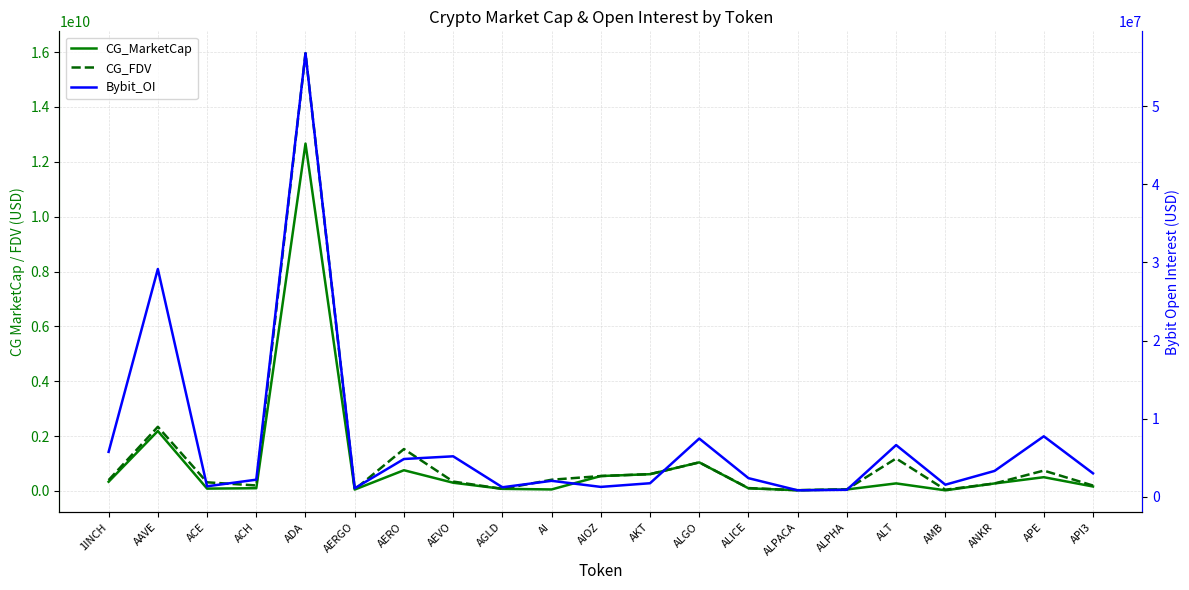

Does the chart display data point markers on the line(s)?

No